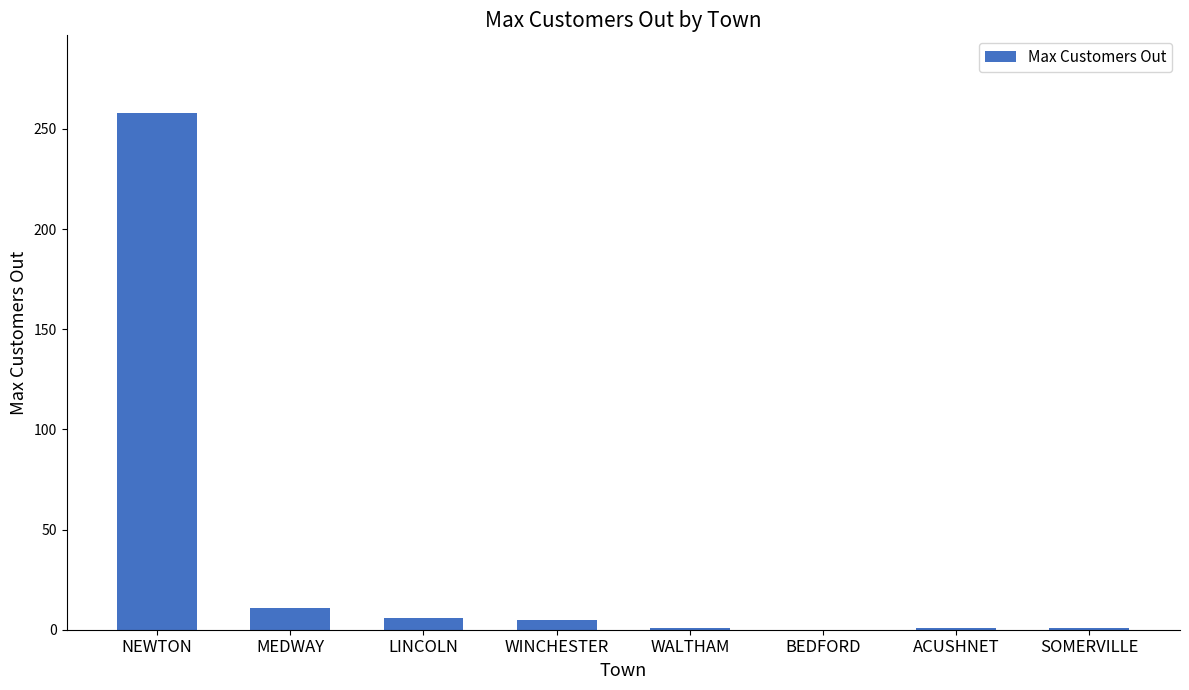

Between NEWTON and BEDFORD, which is larger?

NEWTON